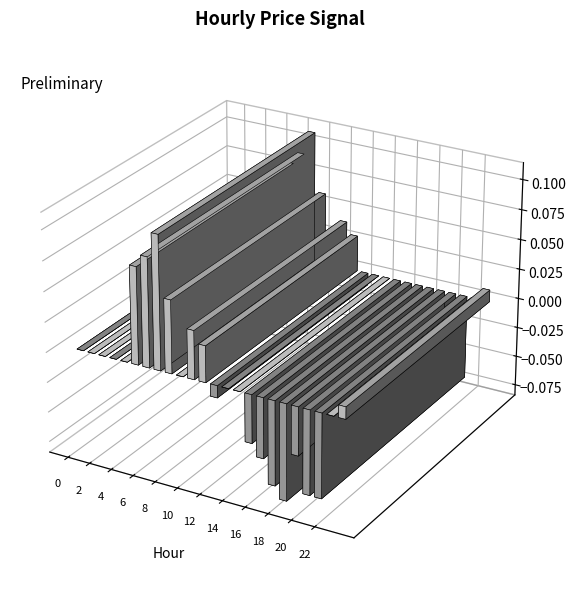

Reading left to right, what are all the values shown in this chart?

0.0	0.0	0.0	0.0	0.0	0.1	0.1	0.1	0.1	0.0	0.0	0.0	-0.0	0.0	0.0	-0.0	-0.1	-0.1	-0.1	-0.0	-0.1	-0.1	0.0	0.0